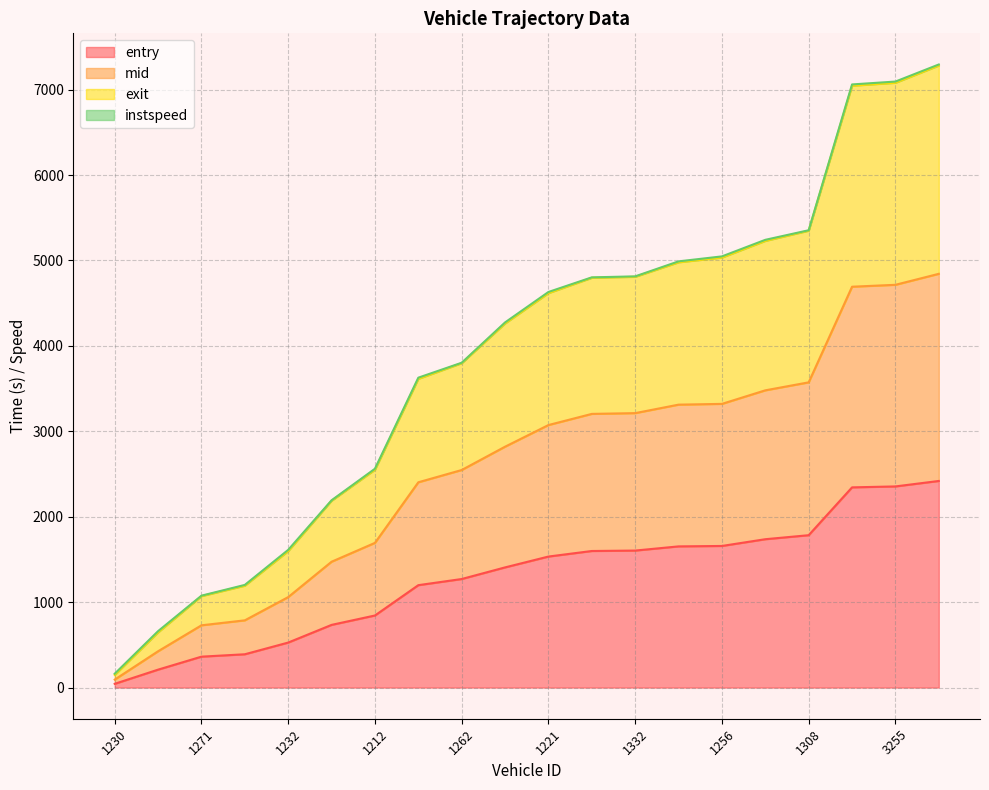

Rank the series at 1308 from highest to lowest value.

exit, mid, entry